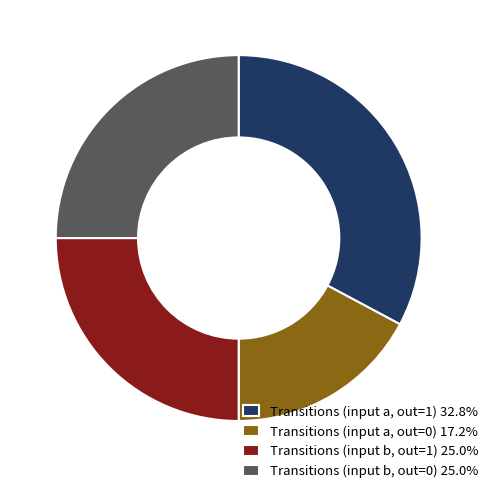

Approximately how many times larger is the value at Transitions (input b, out=1) 25.0% compared to Transitions (input a, out=1) 32.8%?

0.8